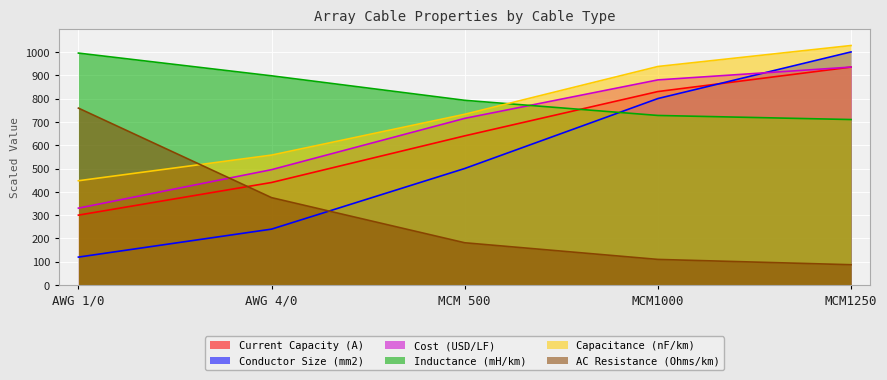

What is the average value of the Inductance (mH/km) series?

824.5